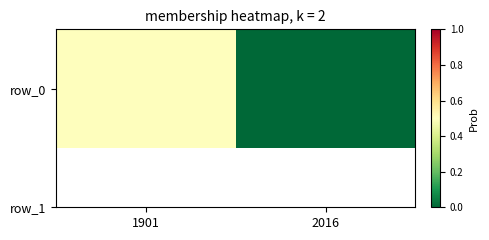

List the labels in order of value, largest first.

1901, 2016